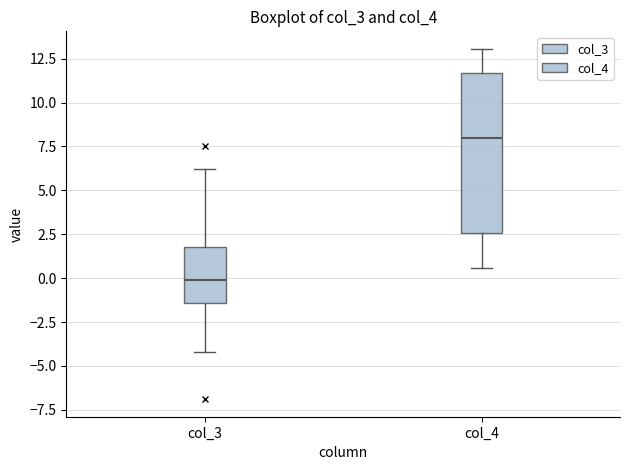

Where does the upper whisker of the box for col_3 end on the y-axis? The values are not printed on the chart, so give them approximately, as read against the axis.

6.0